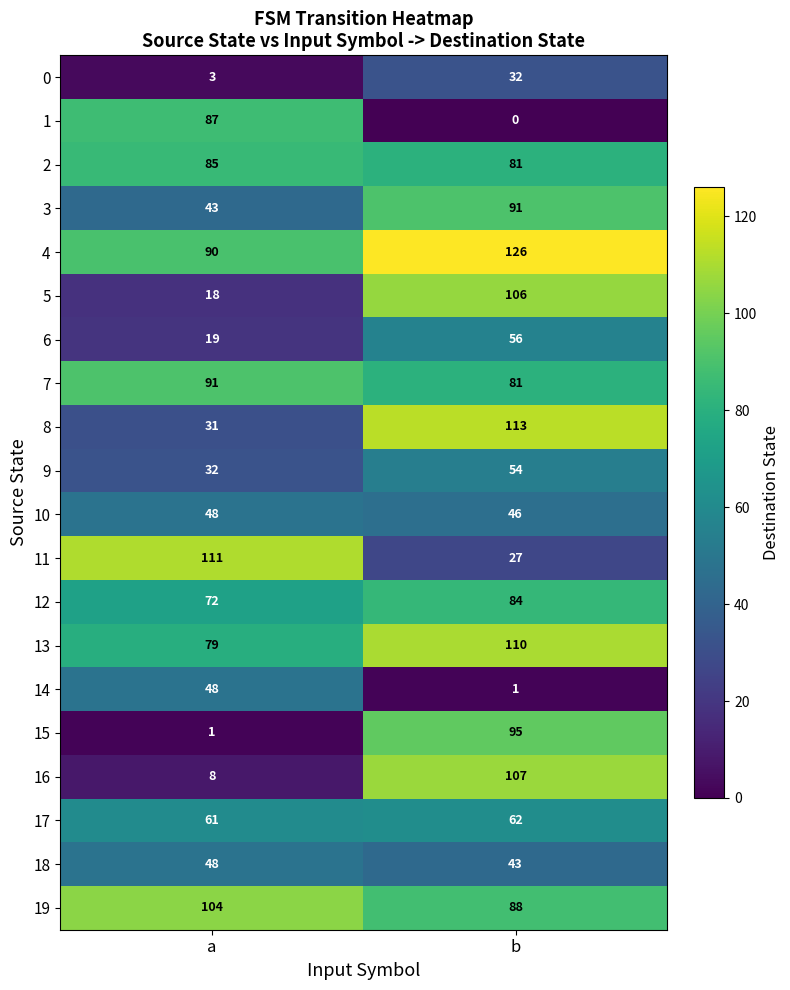

True or false: 5 has a value of 71 at b.

False